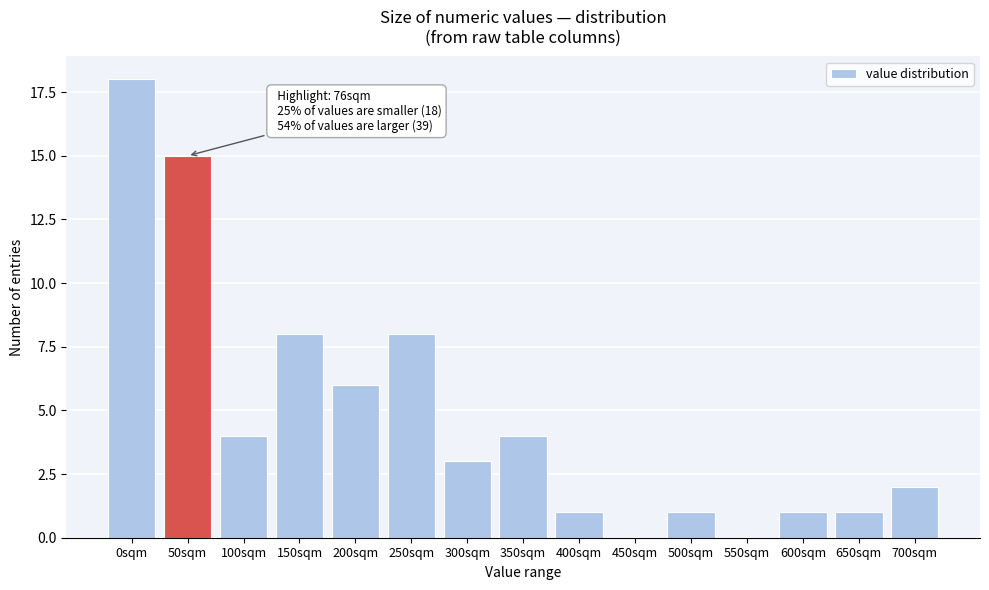

Reading left to right, extract all data points from this chart.

0sqm=18	50sqm=15	100sqm=4	150sqm=8	200sqm=6	250sqm=8	300sqm=3	350sqm=4	400sqm=1	450sqm=0	500sqm=1	550sqm=0	600sqm=1	650sqm=1	700sqm=2